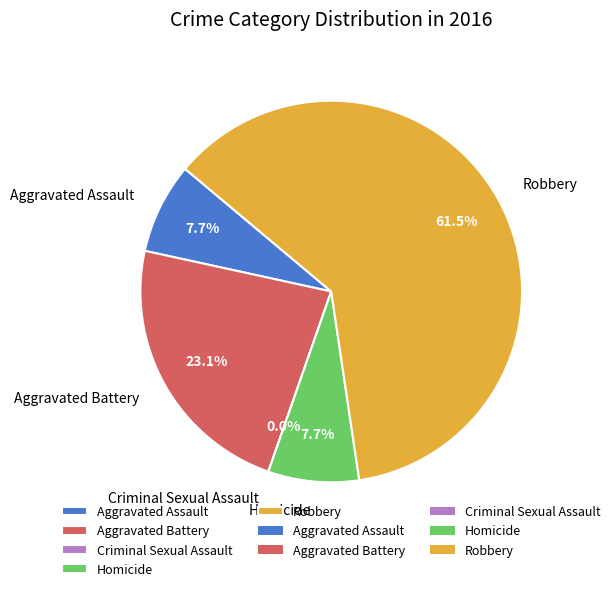

How many slices are in this pie chart?

5